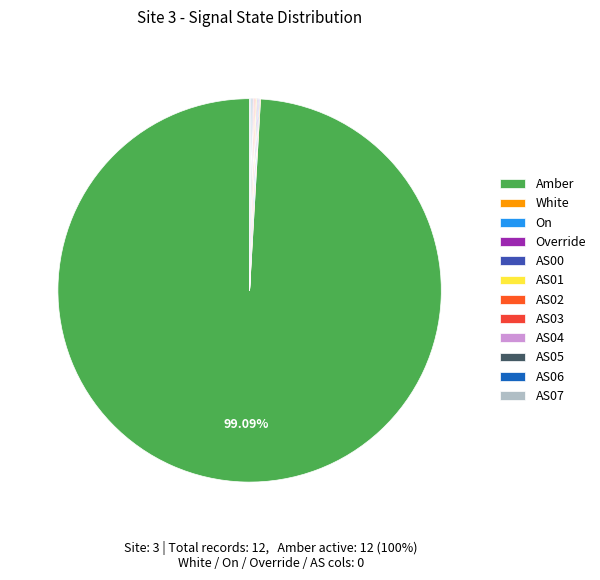

Which category has the smallest portion of the pie?

White